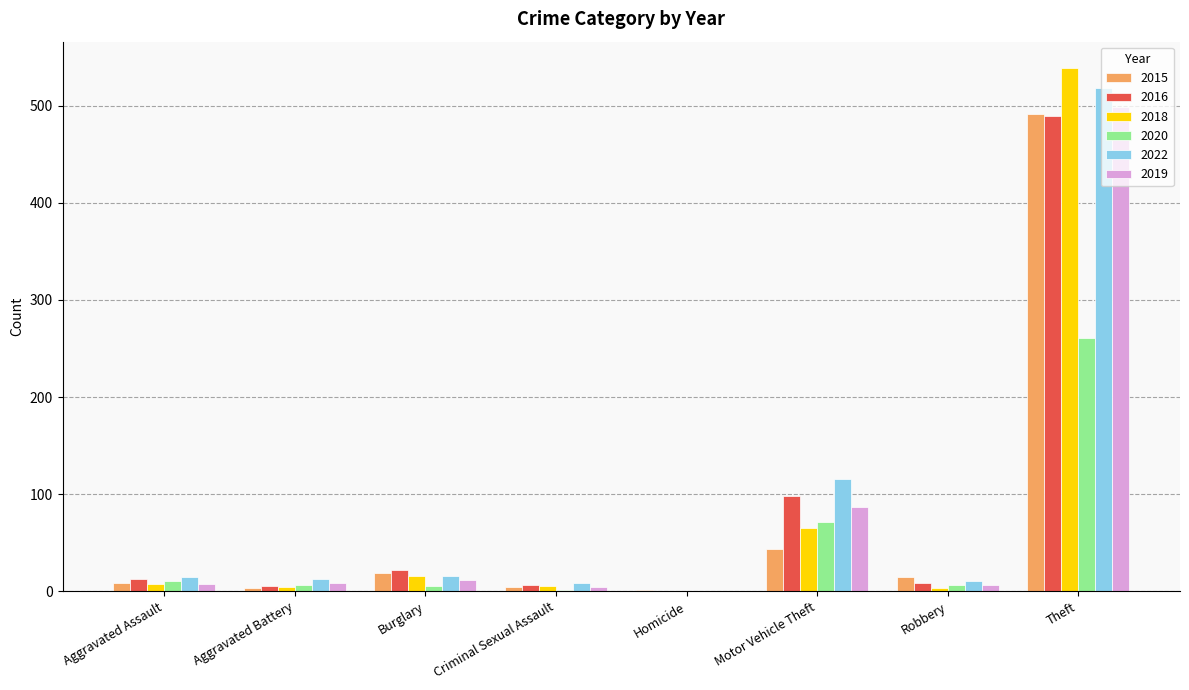

What is the maximum value shown in the chart?

539